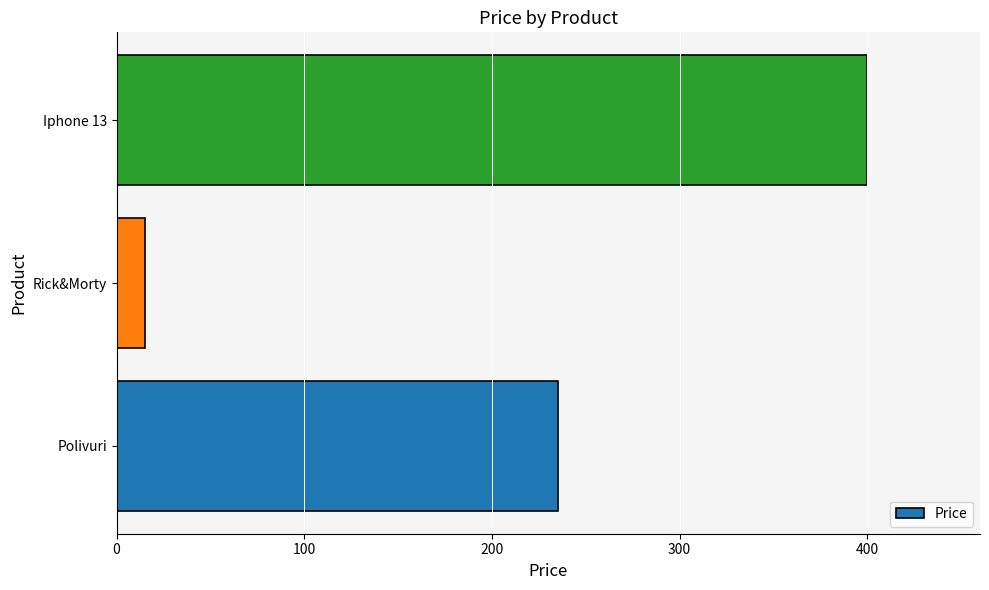

List the labels in order of value, largest first.

Iphone 13, Polivuri, Rick&Morty